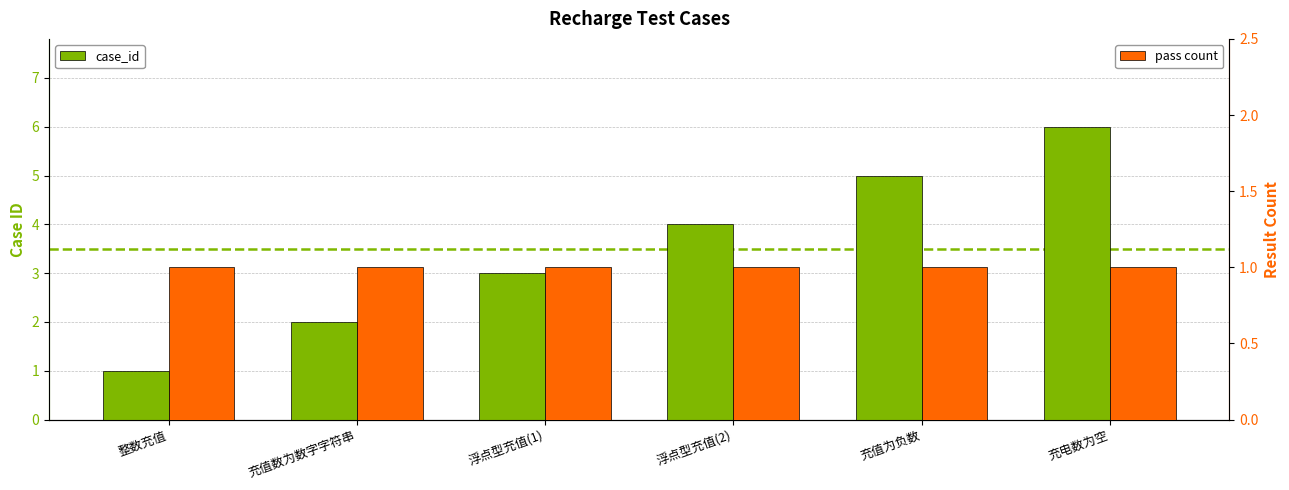

The value of case_id at 充电数为空 is 6. True or false?

True